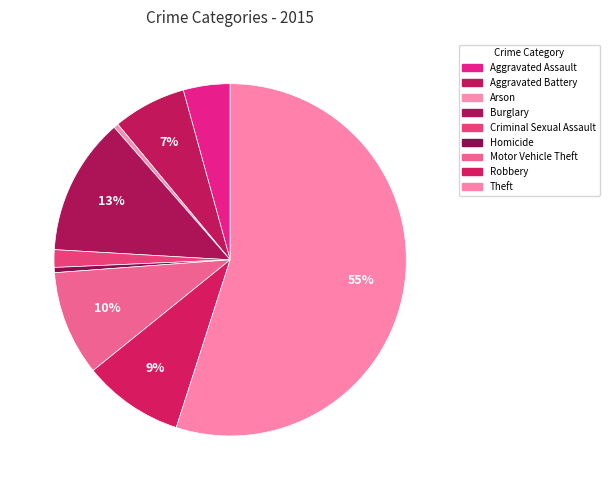

What percentage is the Burglary slice, to the nearest percent?

13%